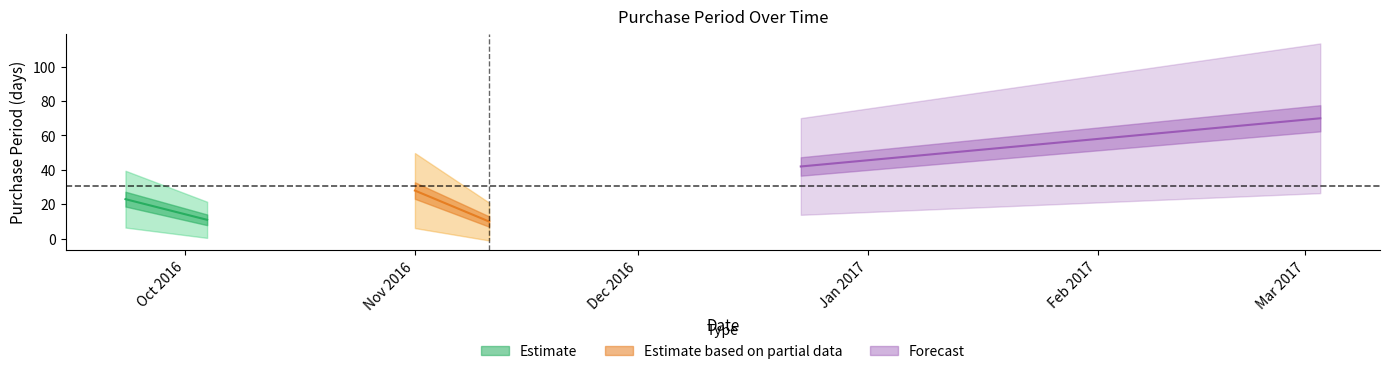

Reading left to right, transcribe all the data shown in this chart.

23	11	28	10	42	70